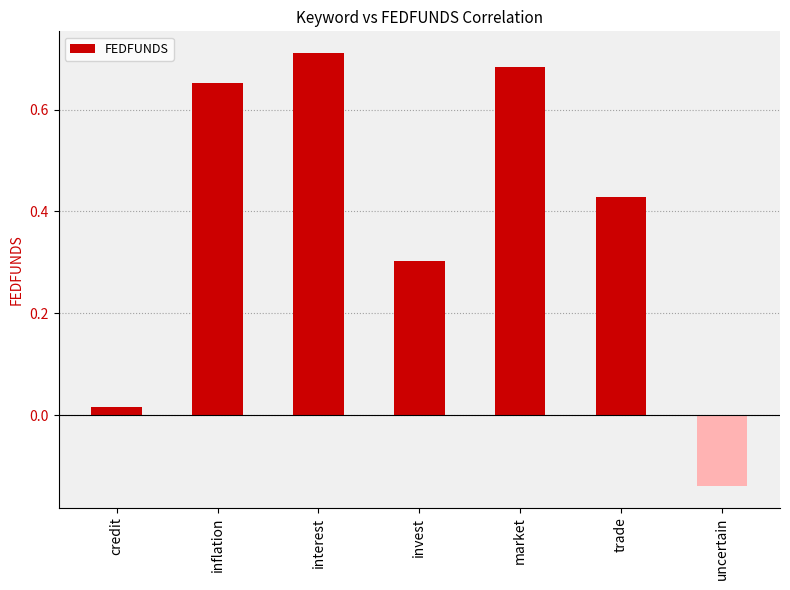

How many values exceed 0?

6